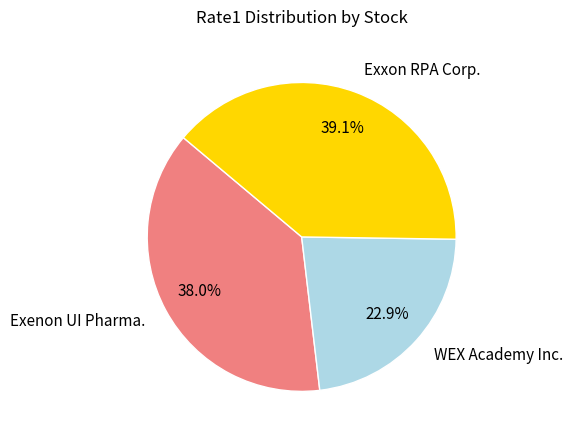

Combined, do Exenon UI Pharma. and WEX Academy Inc. account for over 50%?

Yes